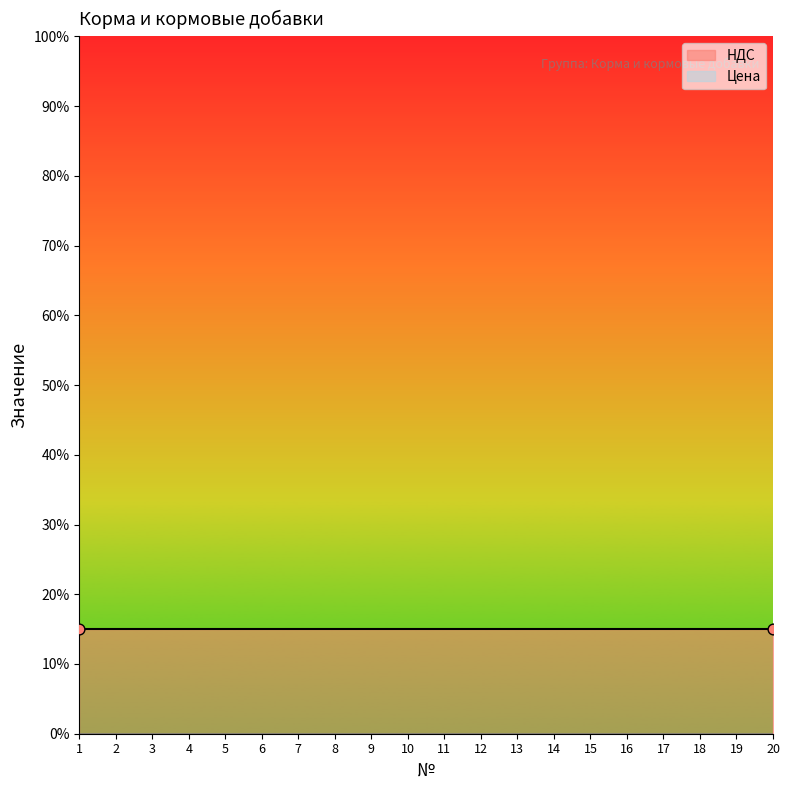

Which series contains the highest Y value?

НДС